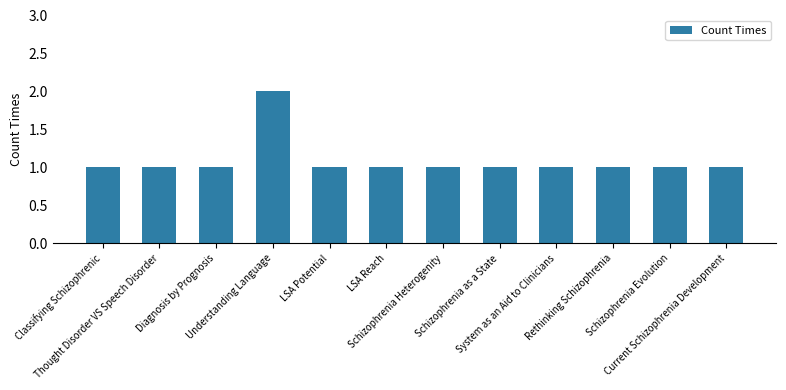

Count the number of data series in this chart.

1